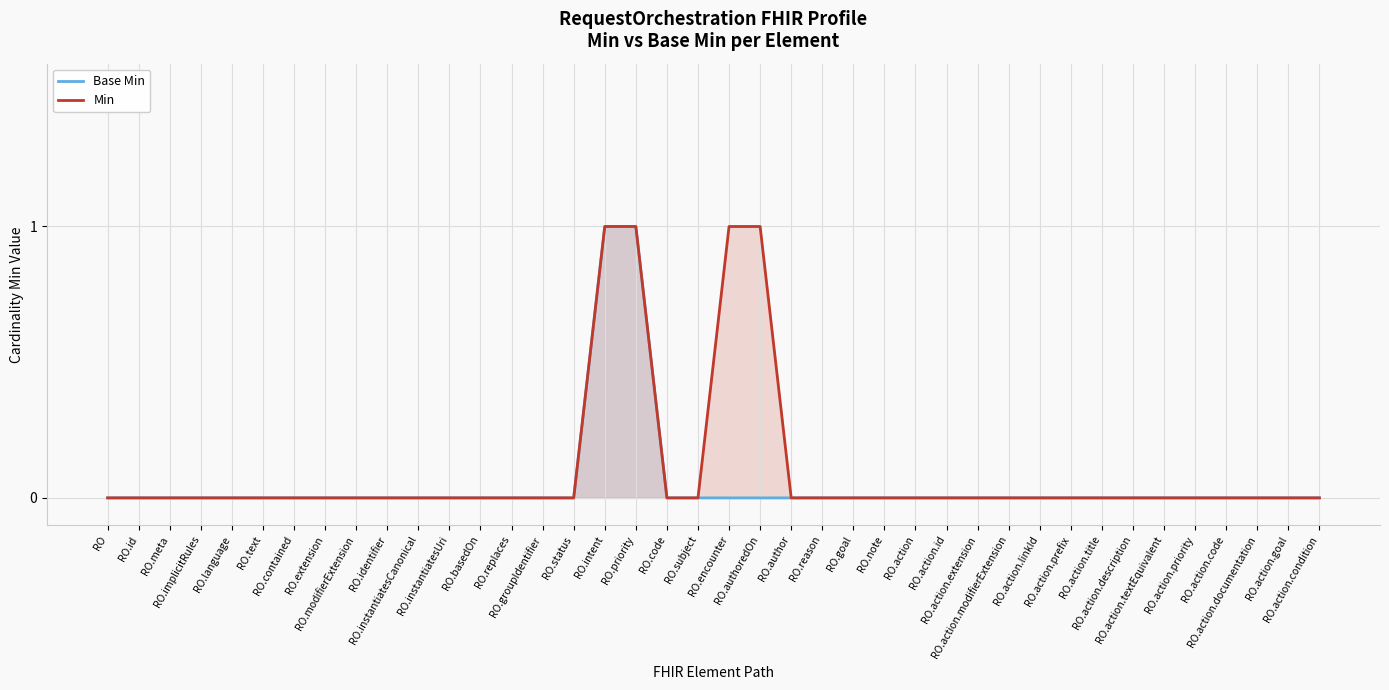

What is the sum of all Base Min values?

2